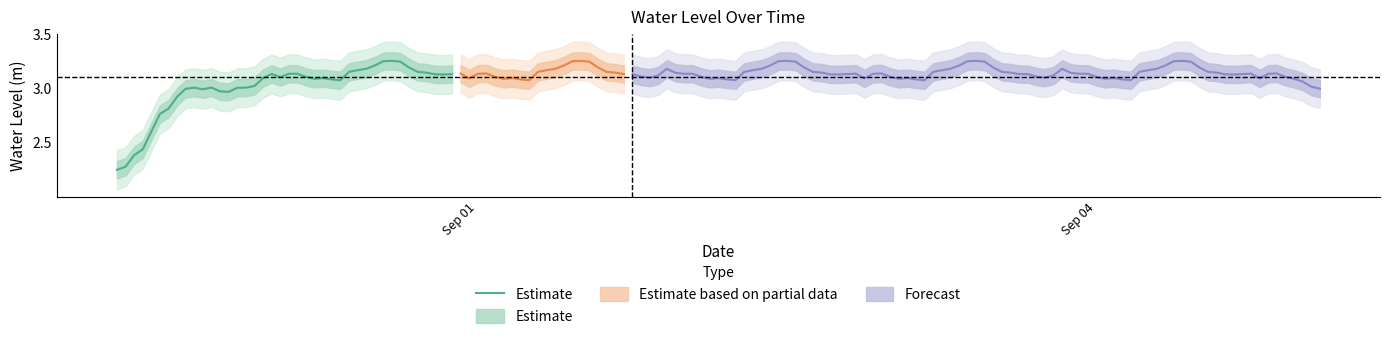

Which label corresponds to the smallest value in the chart?

Sep 01